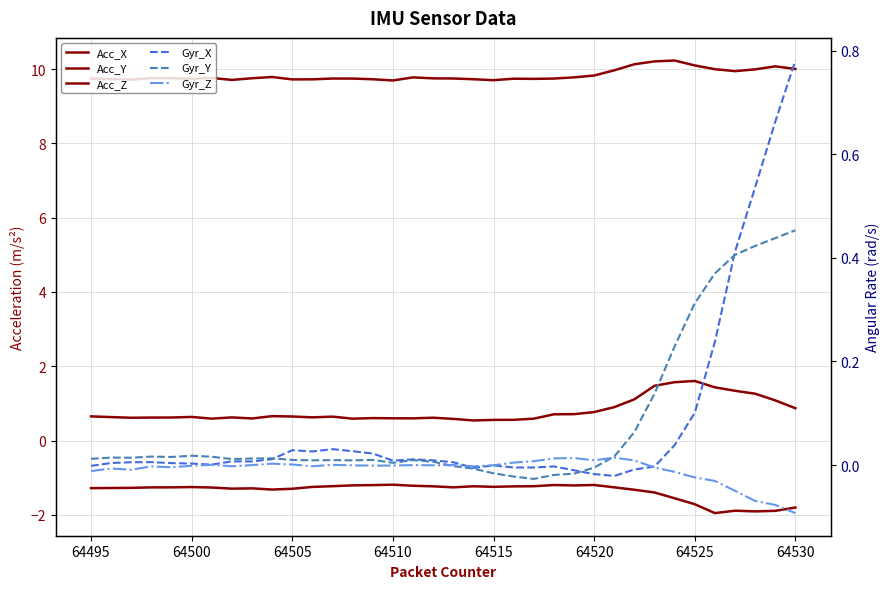

How many lines are shown in the chart?

6